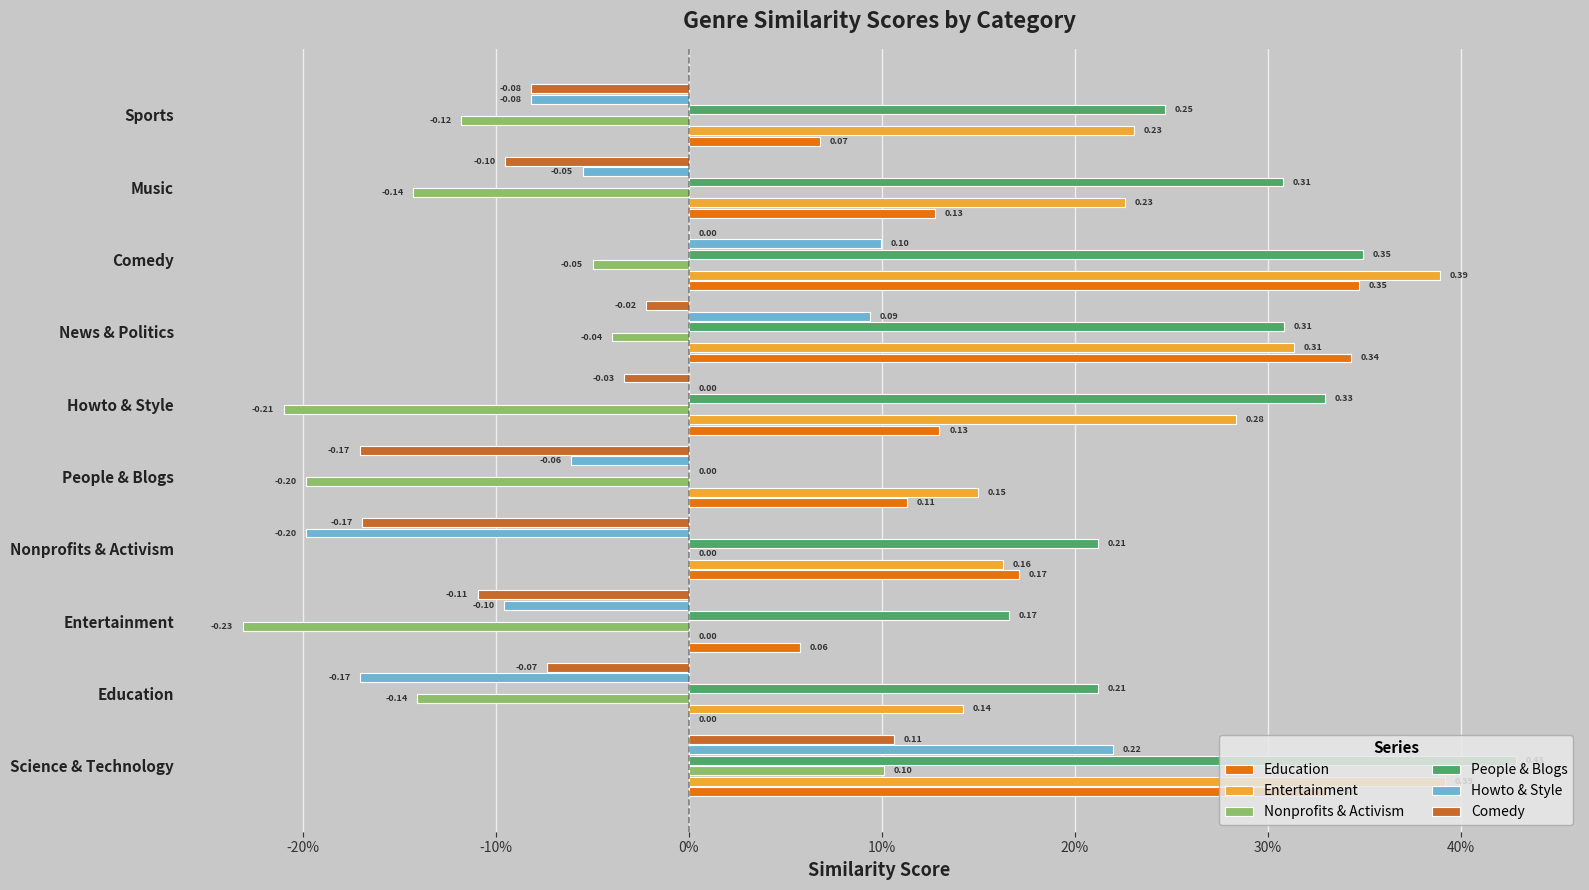

What are all the series names shown in the legend?

Education, Entertainment, Nonprofits & Activism, People & Blogs, Howto & Style, Comedy